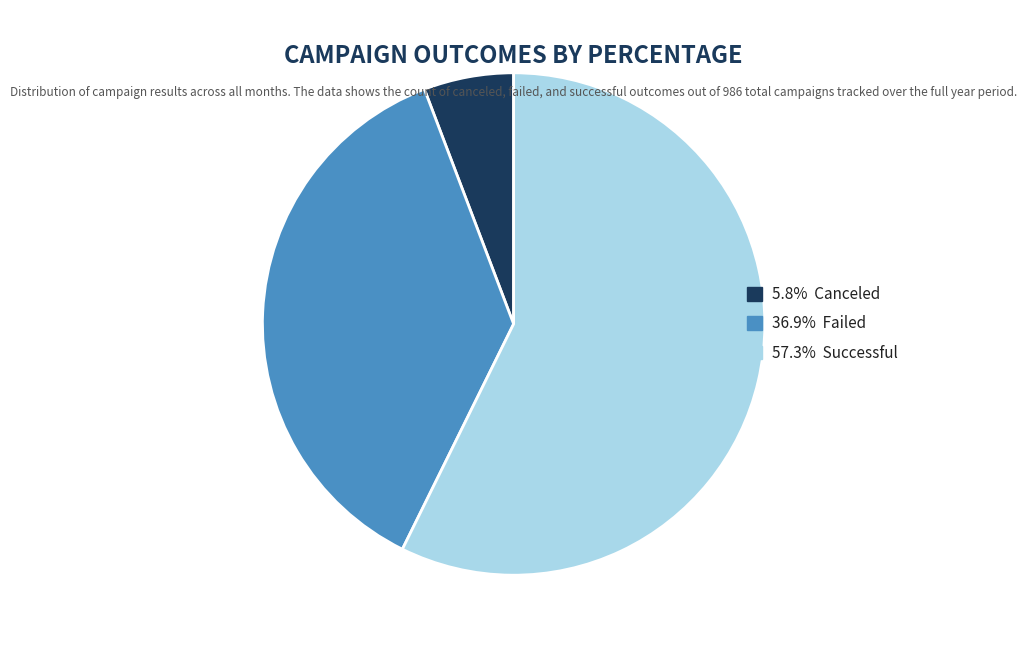

Is there any slice that represents more than half of the pie?

Yes